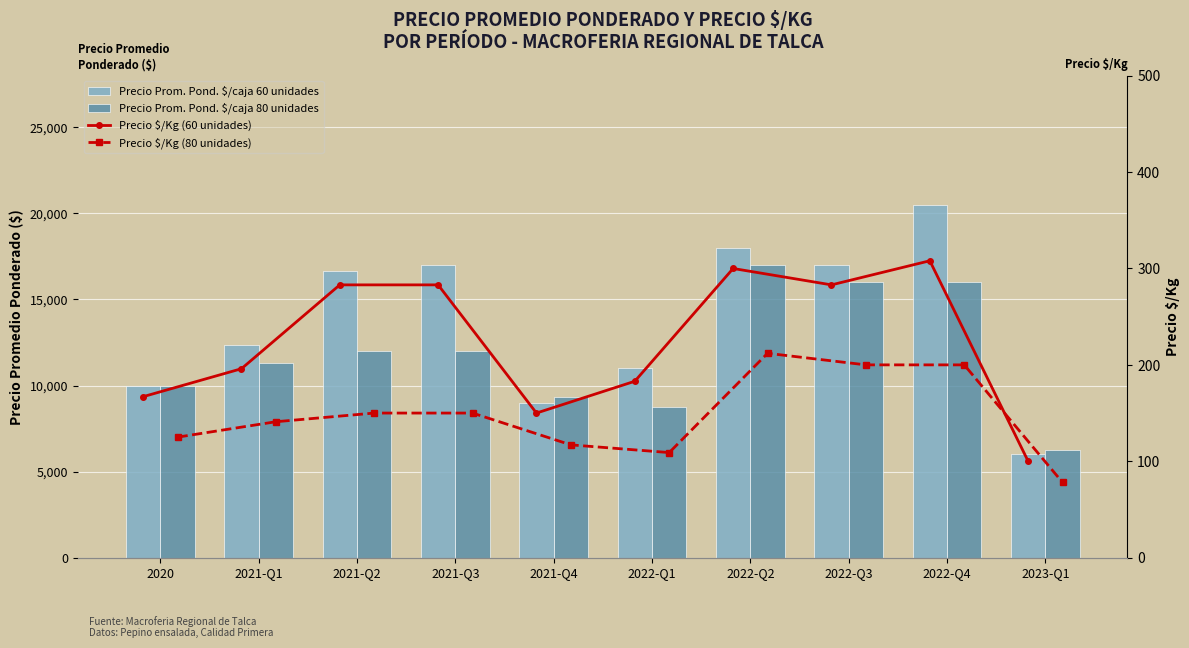

What value does the Precio Prom. Pond. $/caja 80 unidades series have at 2021-Q1?

11286